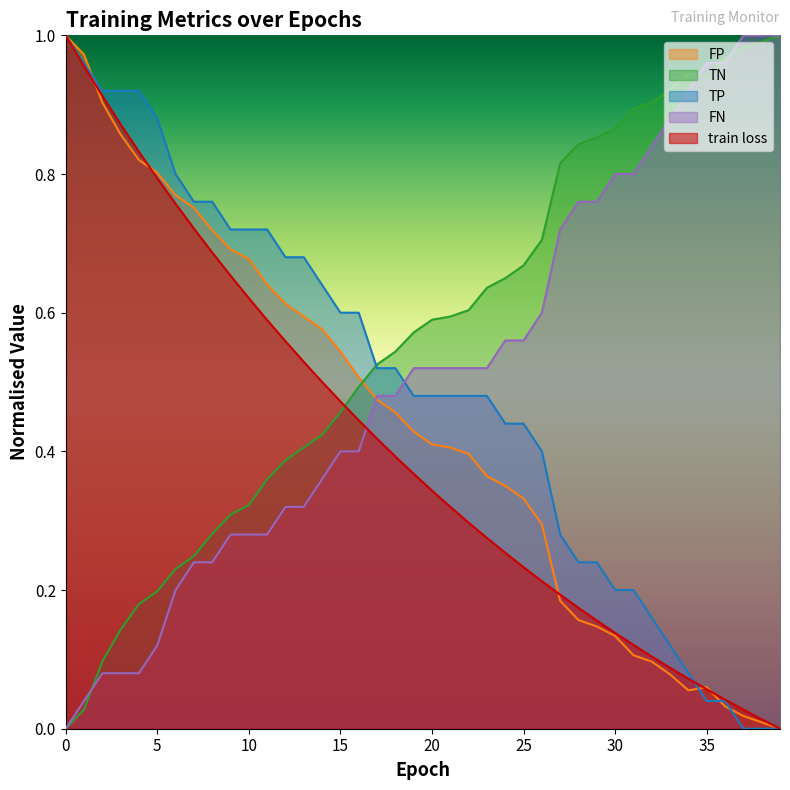

Which series has the largest range (max minus min)?

train loss